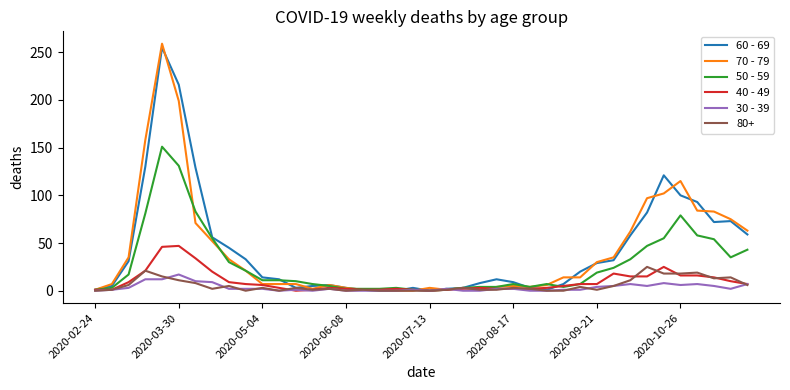

How many values in the 60 - 69 series are below 14?

20